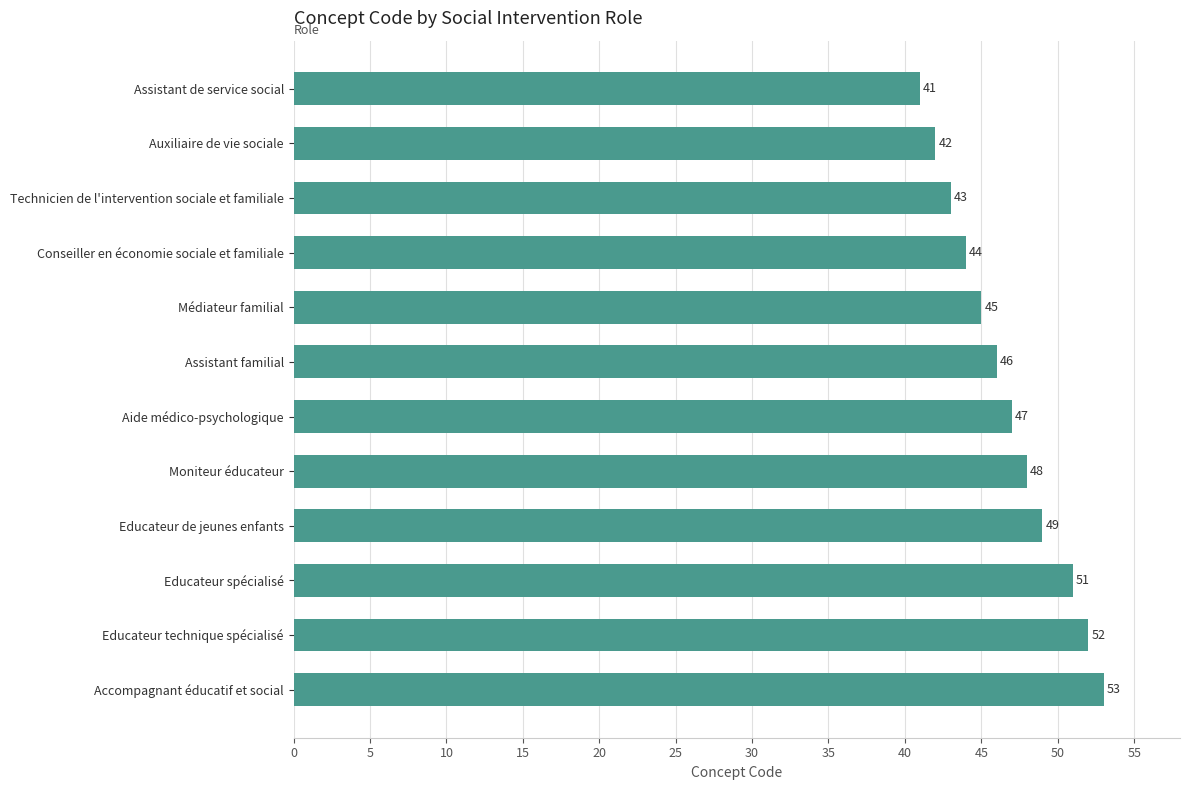

The chart shows a value of 41 at Assistant de service social. True or false?

True